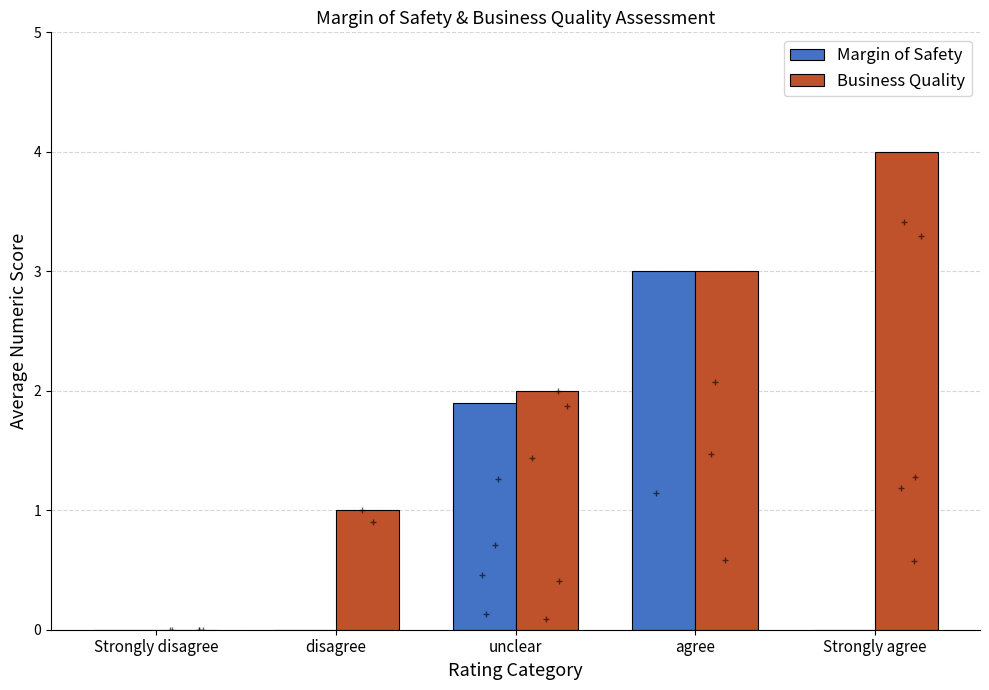

How many Margin of Safety values are between 0 and 1?

3